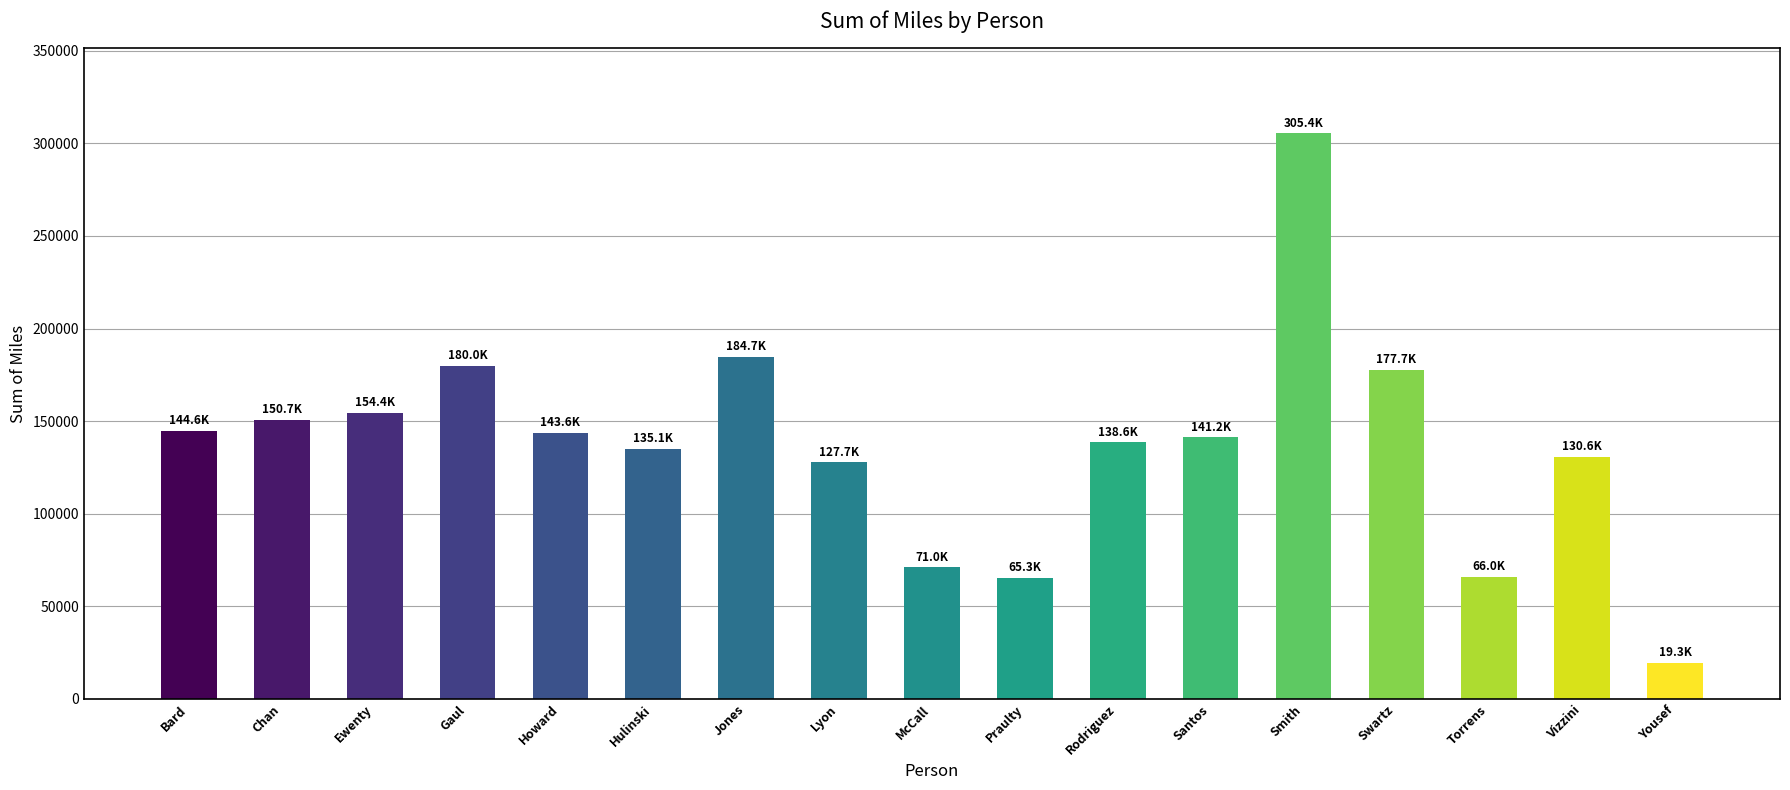

Are the bars grouped side by side (vs. stacked)?

No